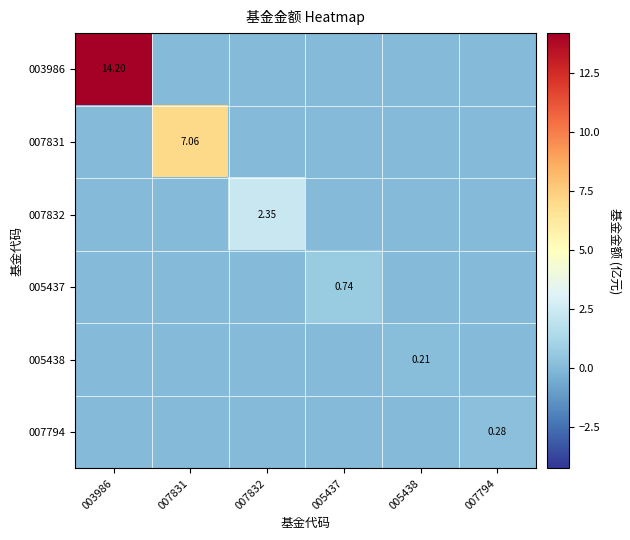

What is the sum of all 005437 values?

0.7